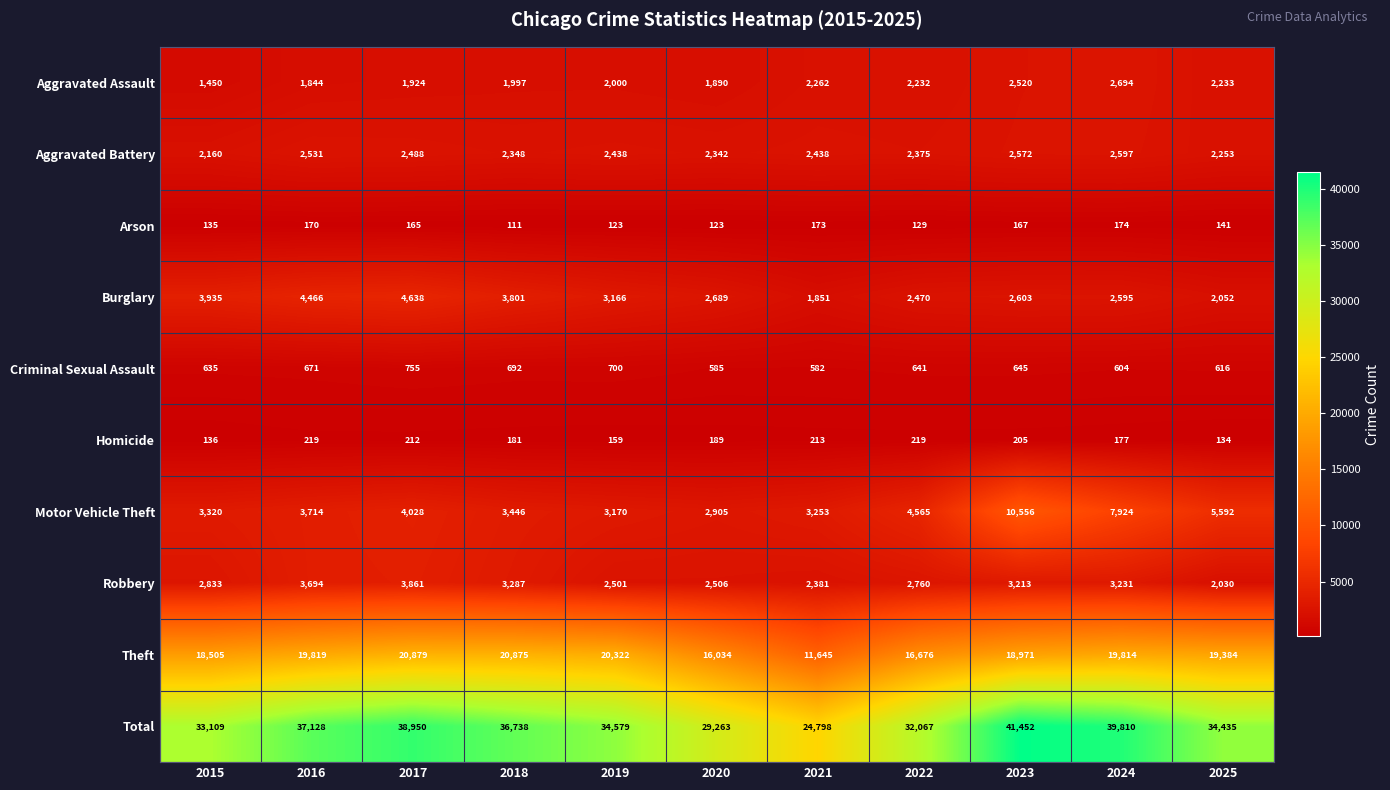

What value does the Aggravated Battery series have at 2022?

2375